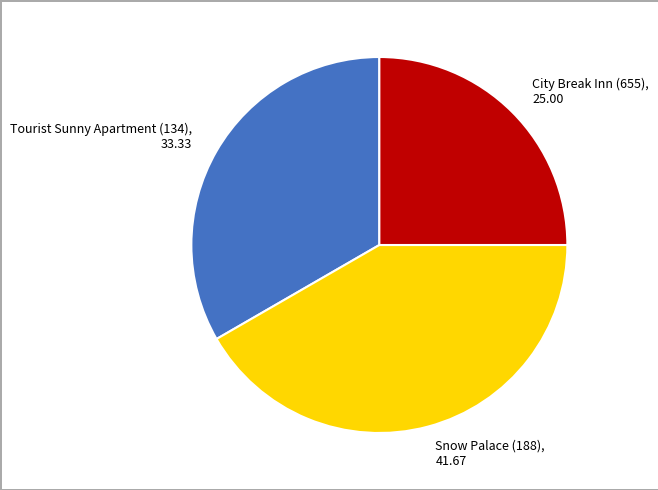

Is it true that Tourist Sunny Apartment (134) is 33% of the pie?

True